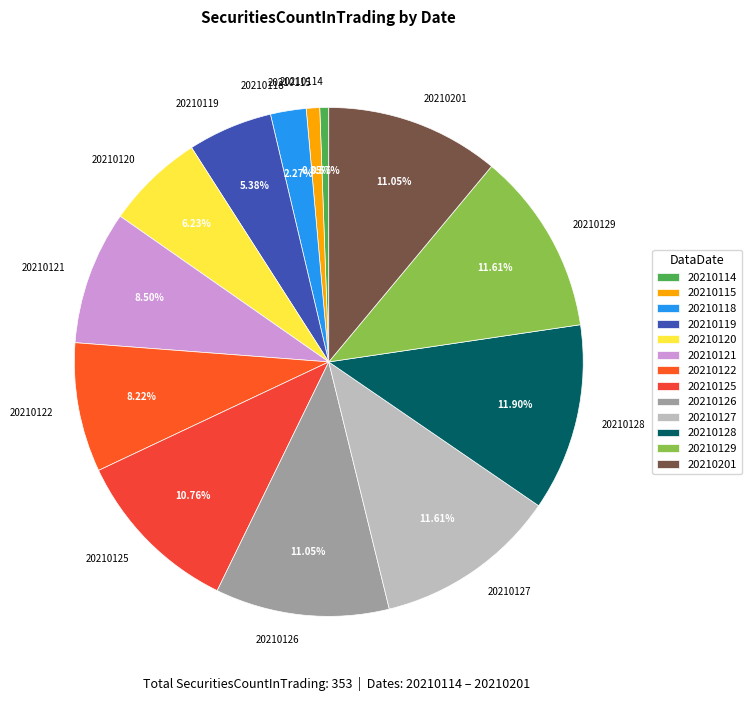

To the nearest percent, what percentage of the pie is 20210129?

12%